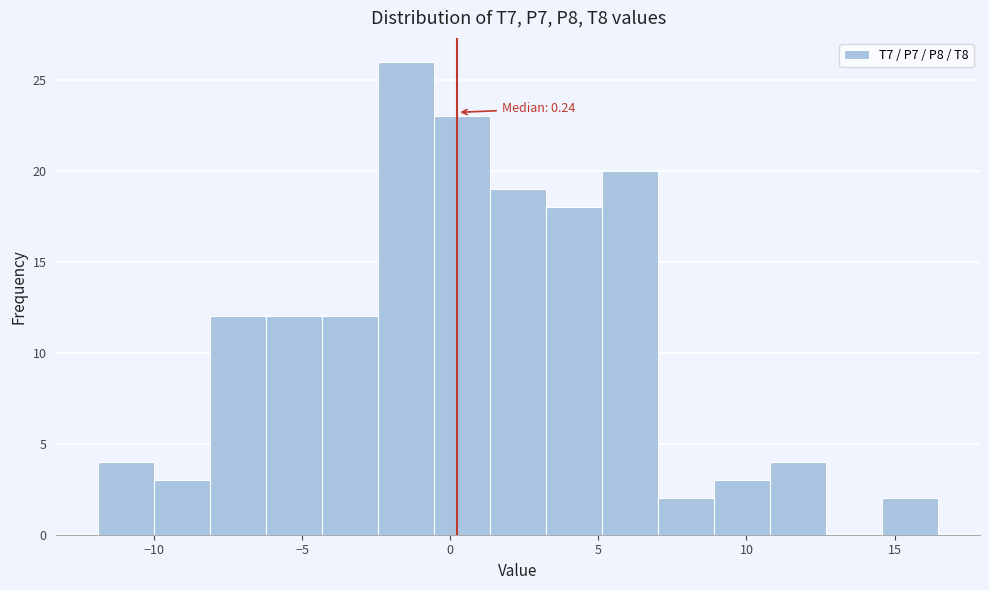

Read against the x-axis, roughly where is the centre of the tallest bar?

-1.5